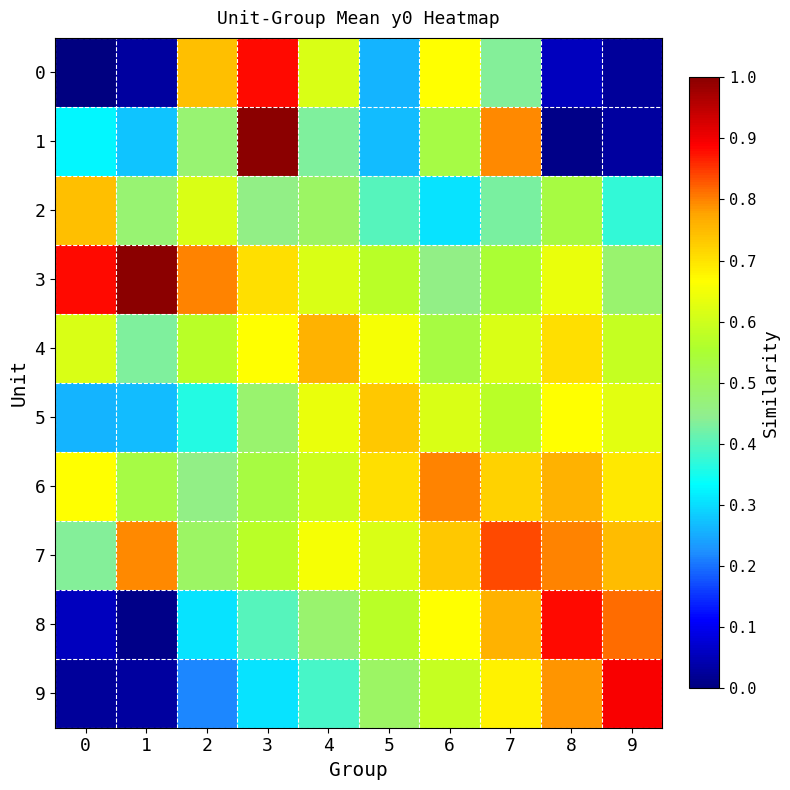

What is the greatest value displayed?

1.0